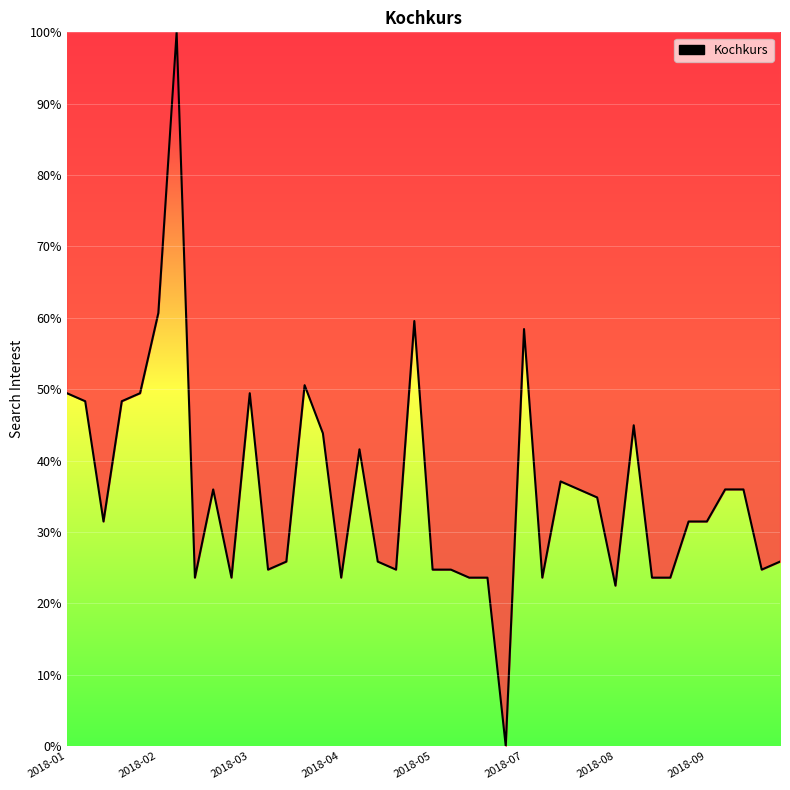

How many lines are shown in the chart?

1